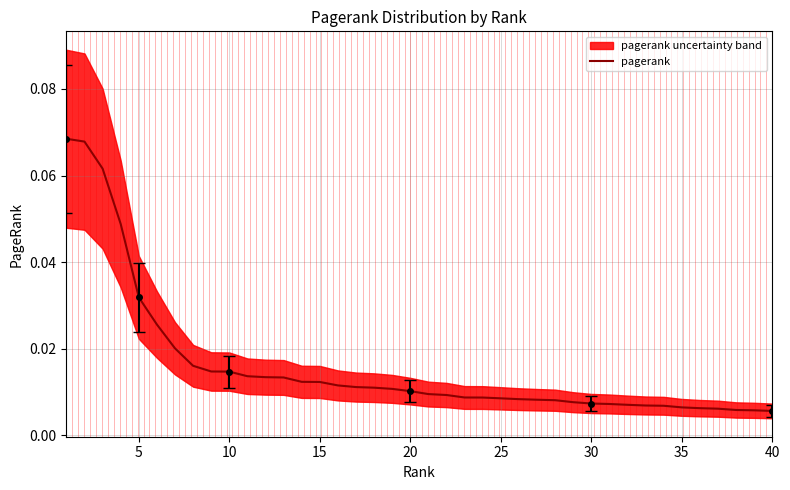

What is the maximum value shown in the chart?

0.1